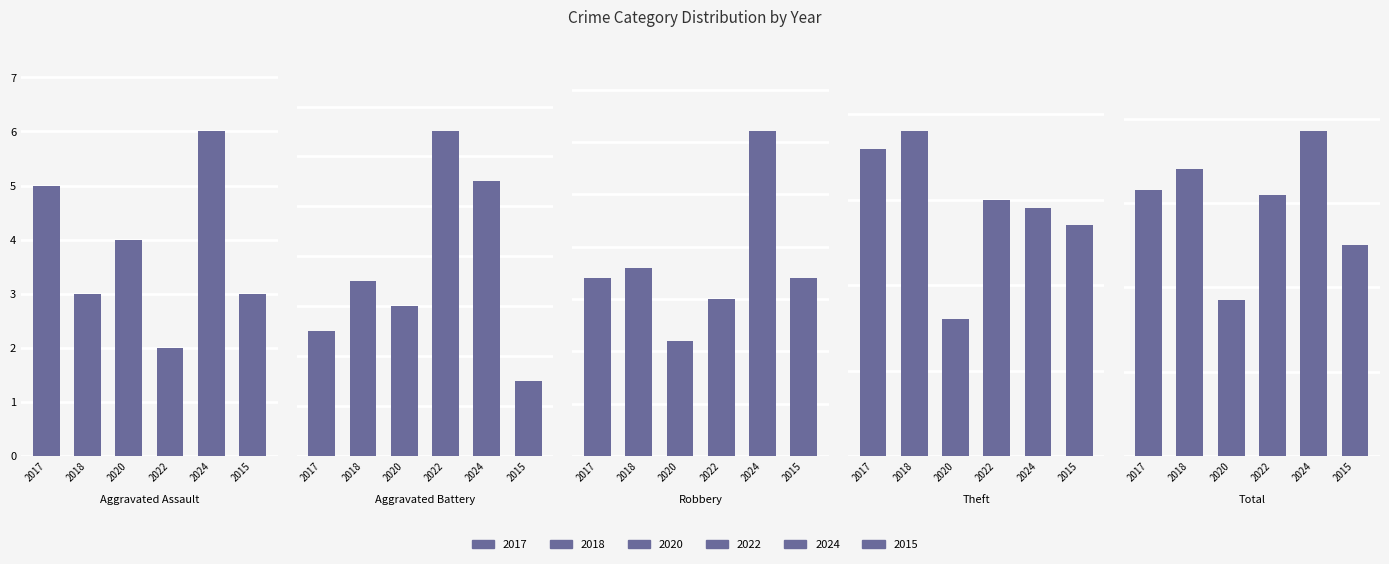

At how many categories does at least one series exceed 61?

4